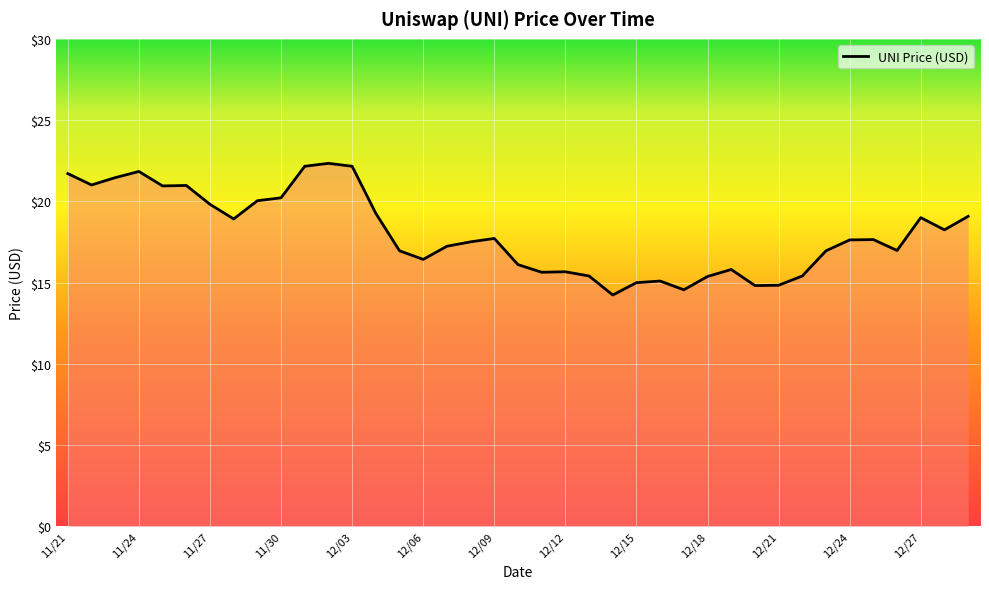

What is the difference between the second highest and minimum values?

7.9